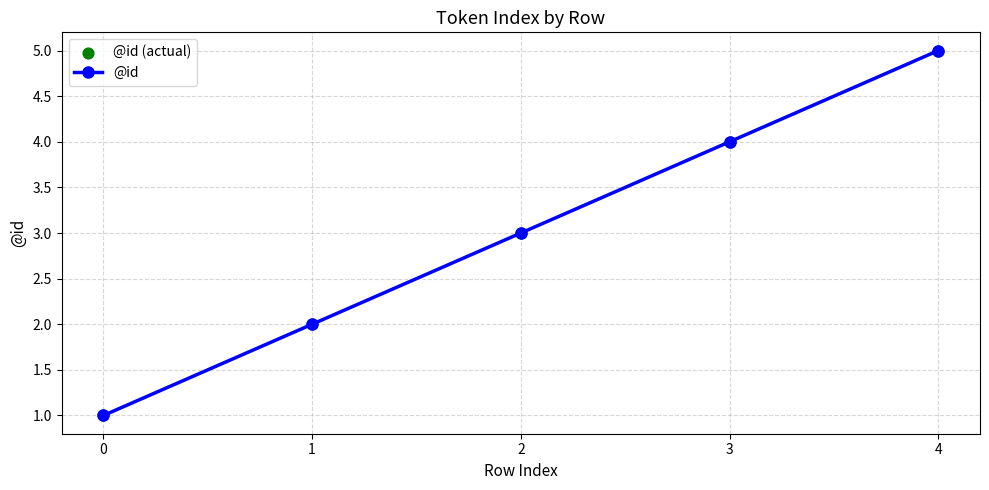

What is the change in value from 1 to 4?

+3